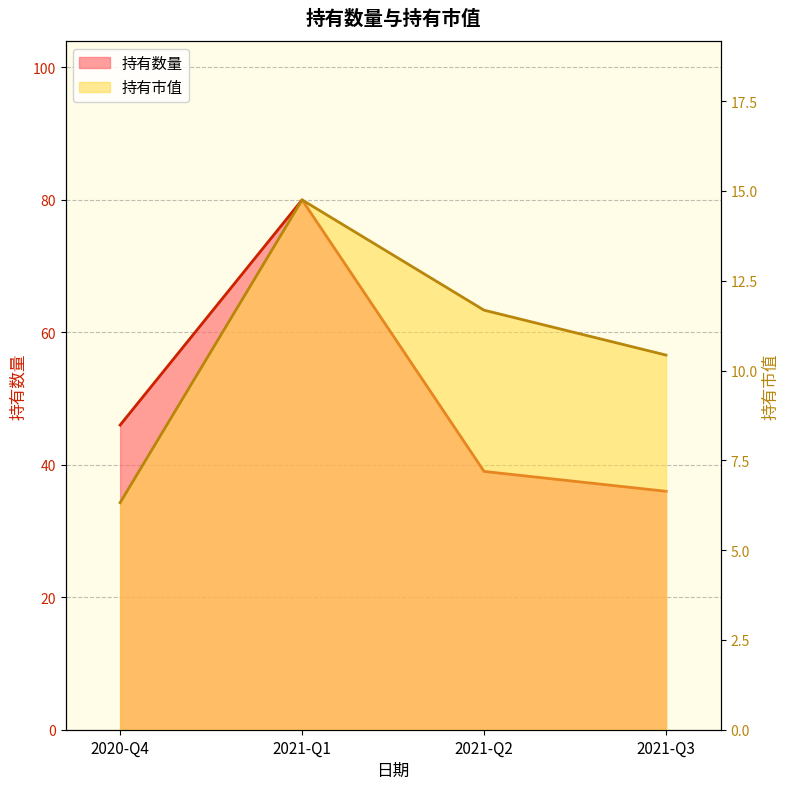

What is the value of the 持有市值 point at the 3rd from the left?

11.7